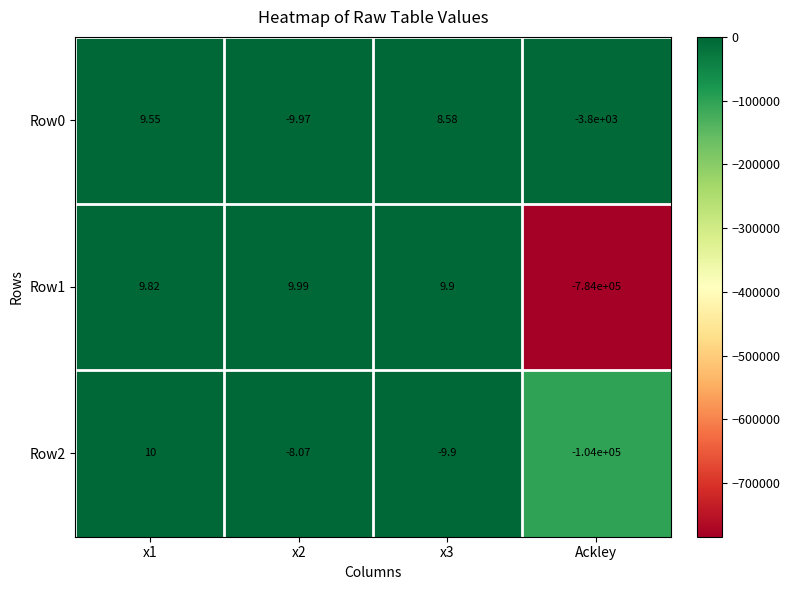

Is the value of Row1 at x2 greater than the value of Row2 at Ackley?

Yes